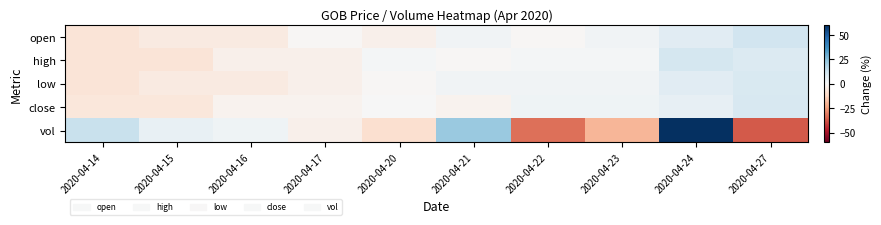

What is the greatest value displayed?

60.0